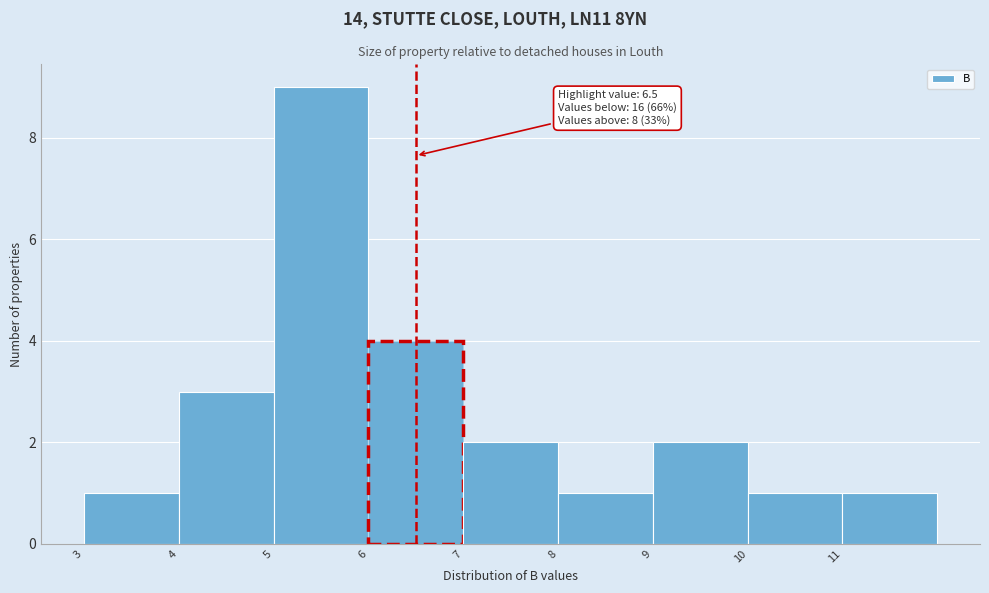

Which range on the x-axis has the tallest bar?

5 to 6